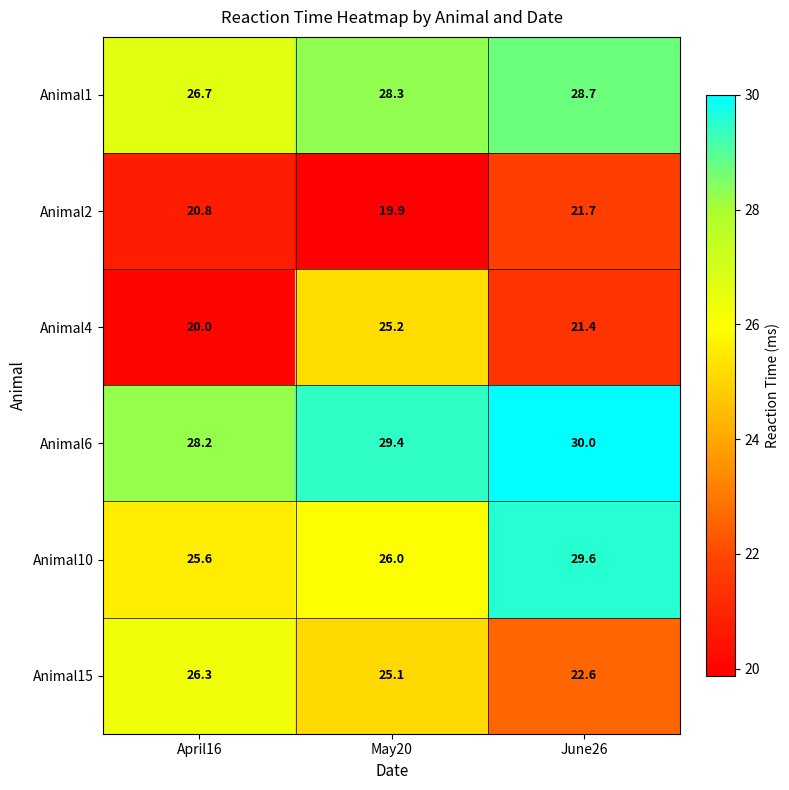

Which series has the largest total across all categories?

Animal6